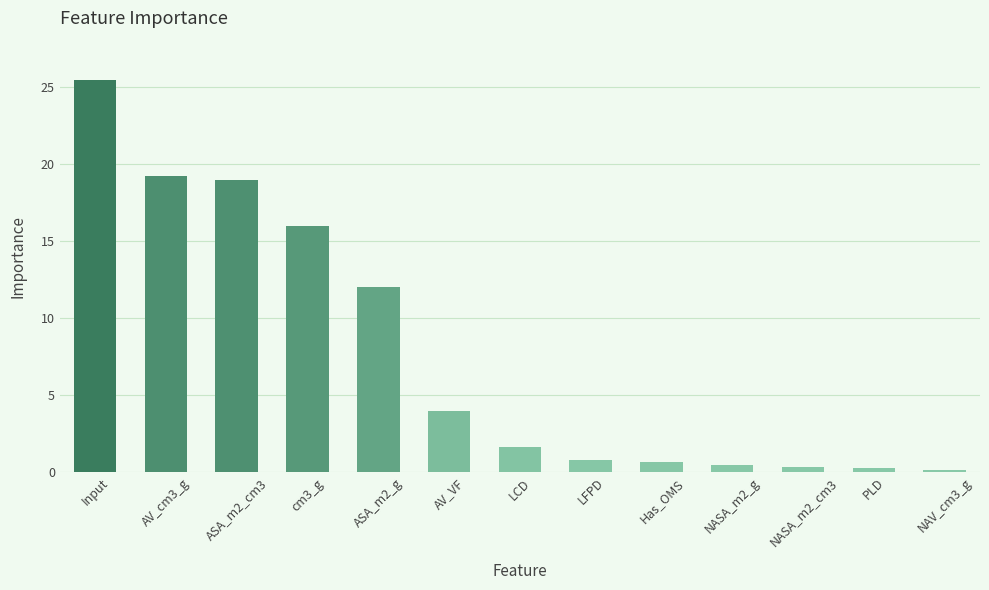

What position from the left is AV_cm3_g?

2